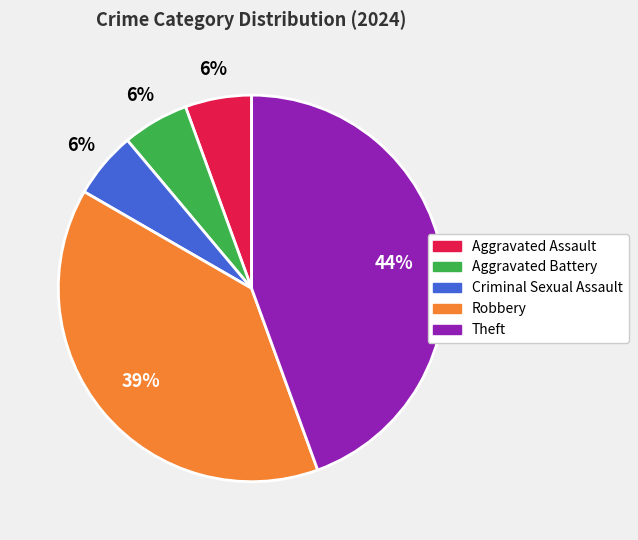

Does any single category account for the majority?

No